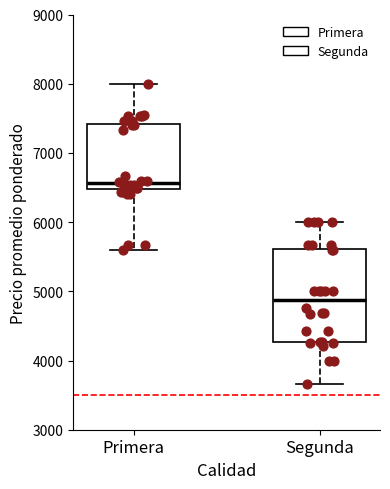

Reading left to right, read every box against the y-axis: the position of its median line, the range the box covers, and the ends of its whiskers. The values are not printed on the chart, so give them approximately, as read against the axis.

Primera: median 6600, box 6500 to 7400, whiskers 5600 to 8000
Segunda: median 4900, box 4300 to 5600, whiskers 3700 to 6000